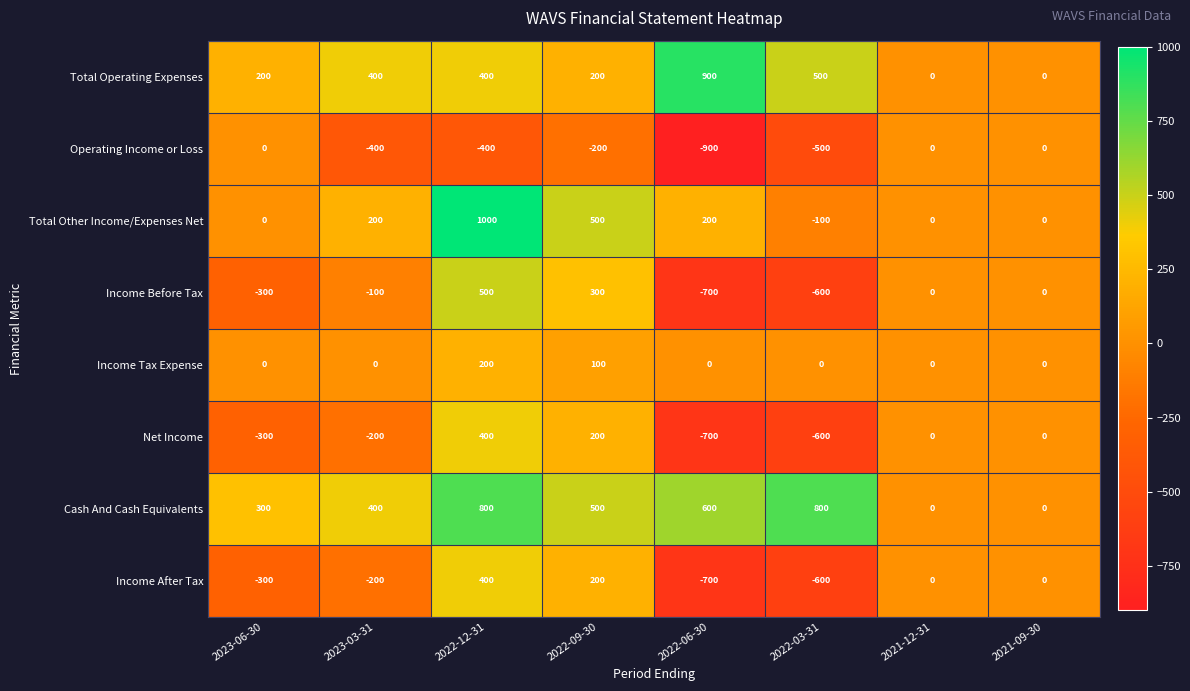

What is the average value of the Total Operating Expenses series?

325